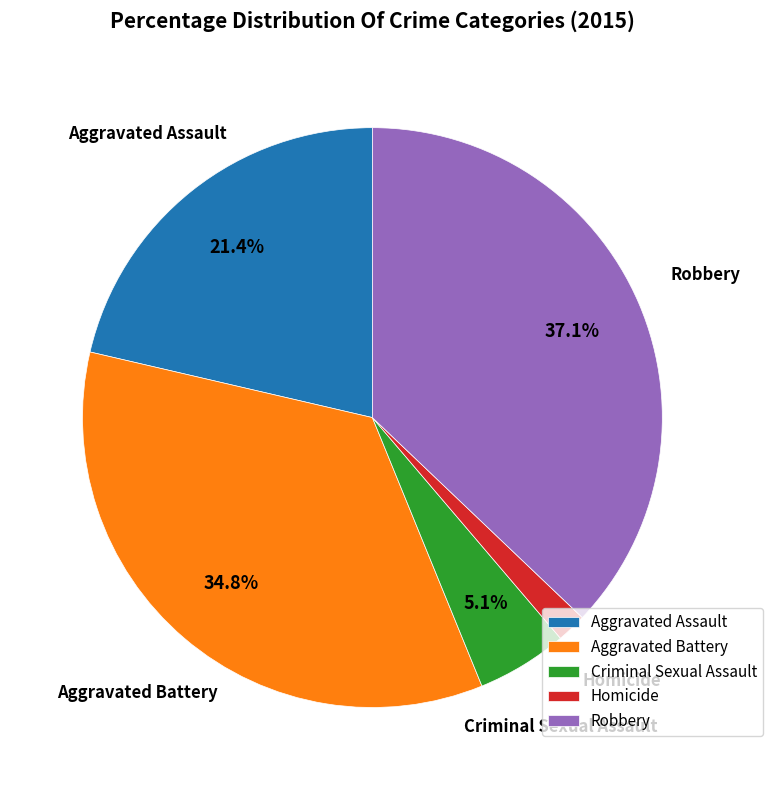

To the nearest percent, what percentage of the pie is Aggravated Assault?

21%